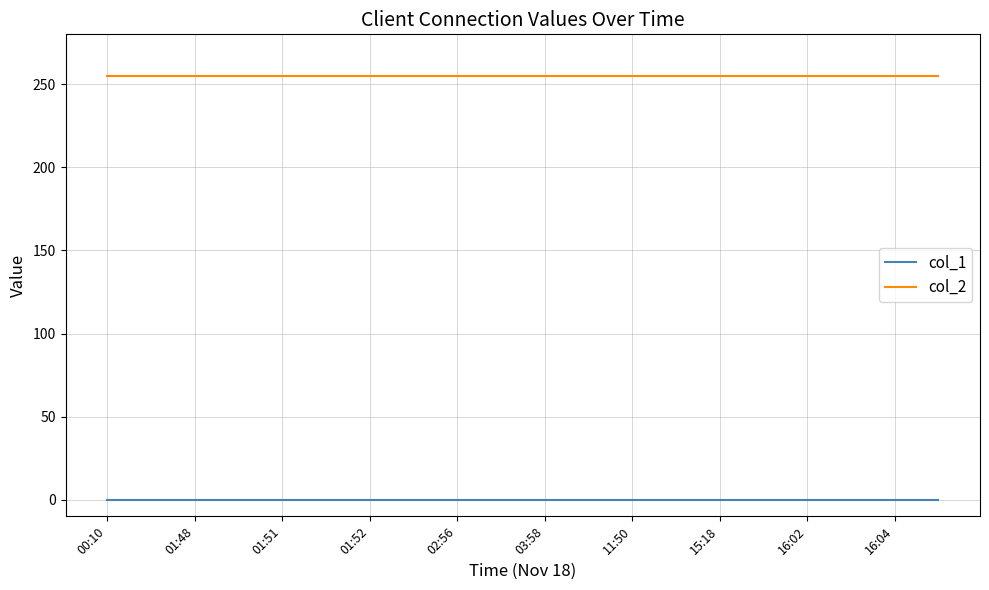

True or false: col_1 and col_2 intersect in this chart.

False